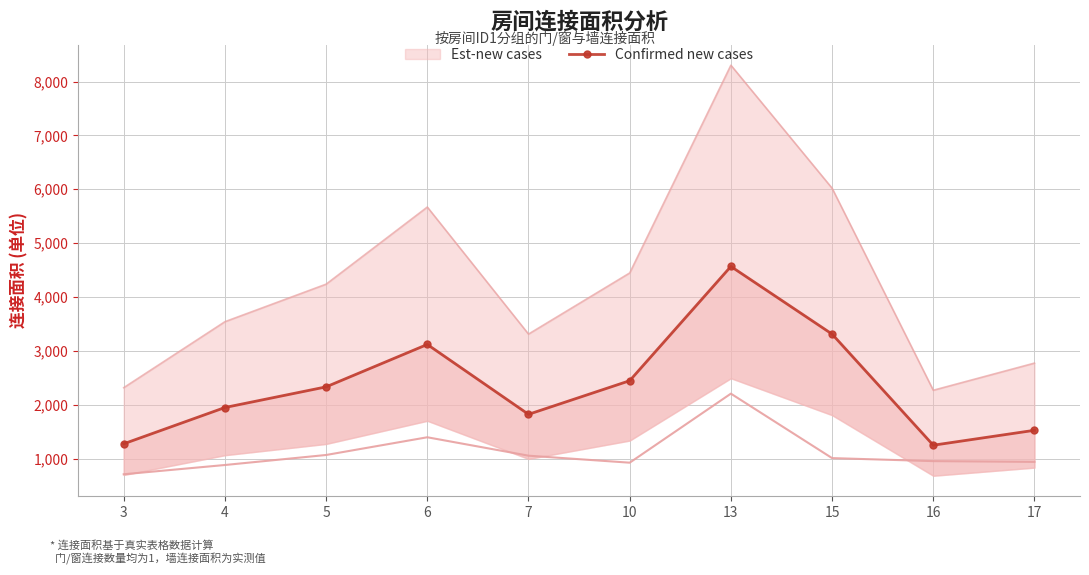

What is the value of the 10th point from the left?

1524.6